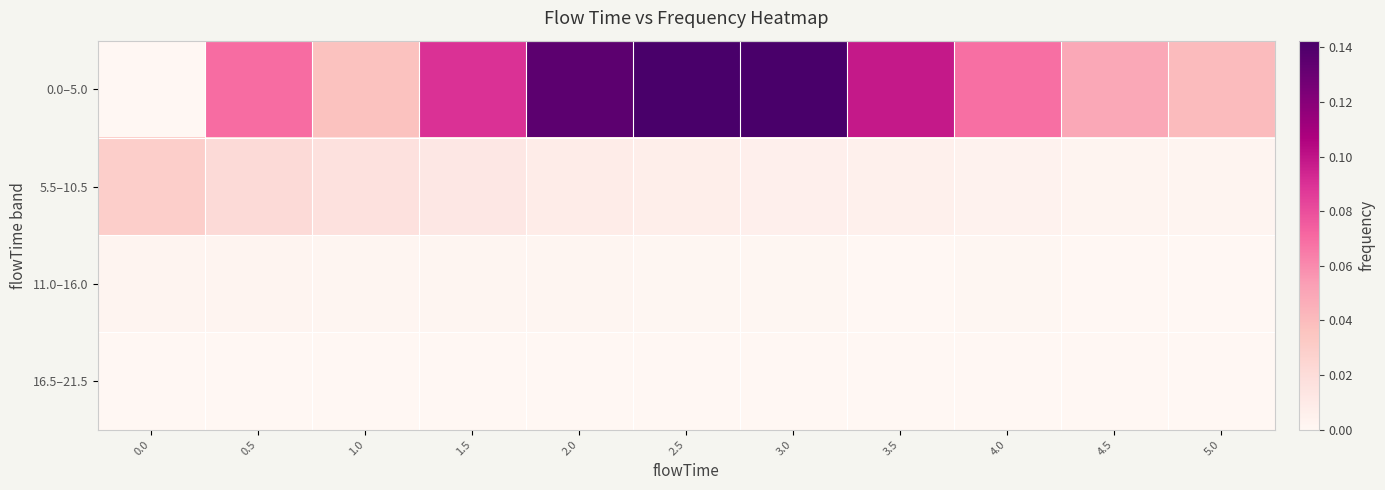

Reading left to right, transcribe all the data shown in this chart.

0.0–5.0: 0.0=0.0	0.5=0.1	1.0=0.0	1.5=0.1	2.0=0.1	2.5=0.1	3.0=0.1	3.5=0.1	4.0=0.1	4.5=0.0	5.0=0.0
5.5–10.5: 0.0=0.0	0.5=0.0	1.0=0.0	1.5=0.0	2.0=0.0	2.5=0.0	3.0=0.0	3.5=0.0	4.0=0.0	4.5=0.0	5.0=0.0
11.0–16.0: 0.0=0.0	0.5=0.0	1.0=0.0	1.5=0.0	2.0=0.0	2.5=0.0	3.0=0.0	3.5=0.0	4.0=0.0	4.5=0.0	5.0=0.0
16.5–21.5: 0.0=0.0	0.5=0.0	1.0=0.0	1.5=0.0	2.0=0.0	2.5=0.0	3.0=0.0	3.5=0.0	4.0=0.0	4.5=0.0	5.0=0.0